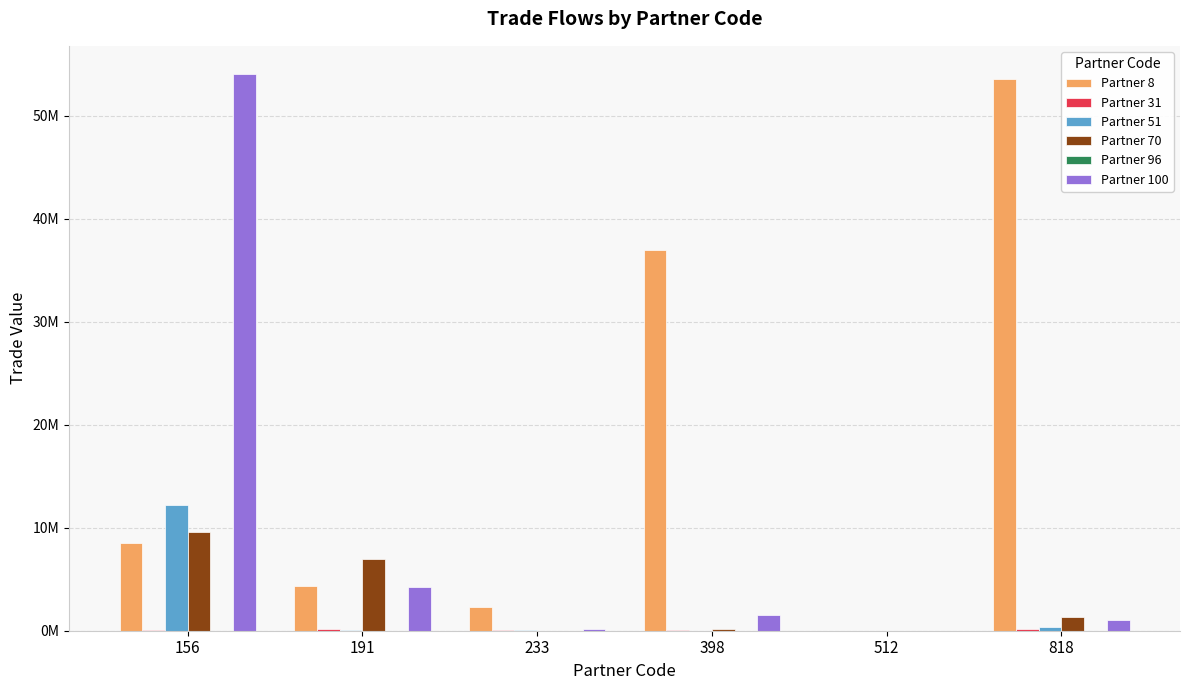

Are the bars horizontal?

No